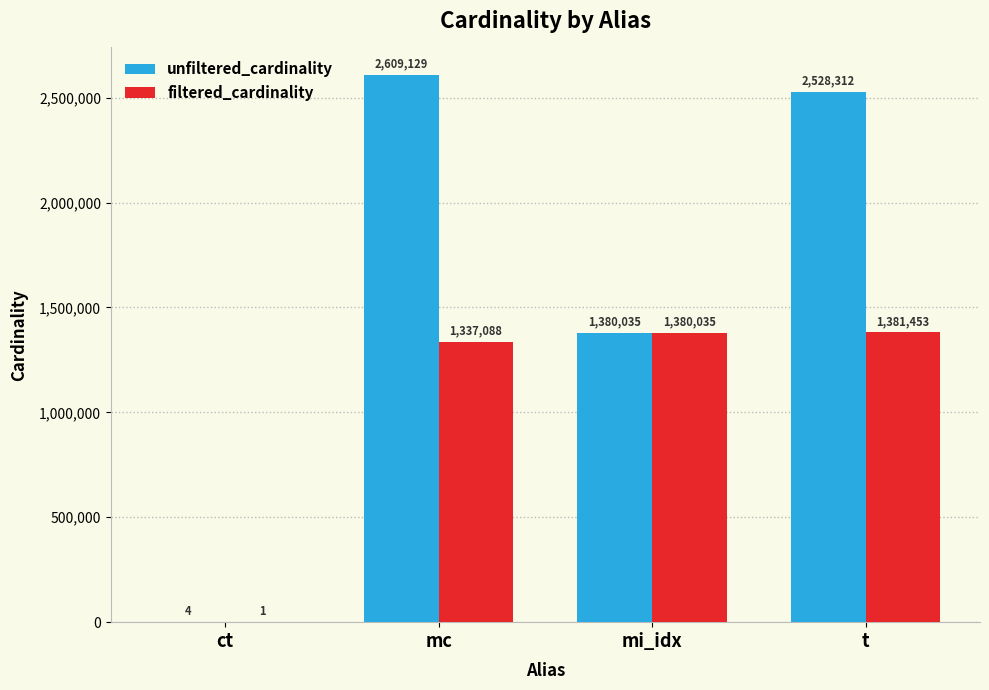

At which category is the sum across all series the highest?

mc